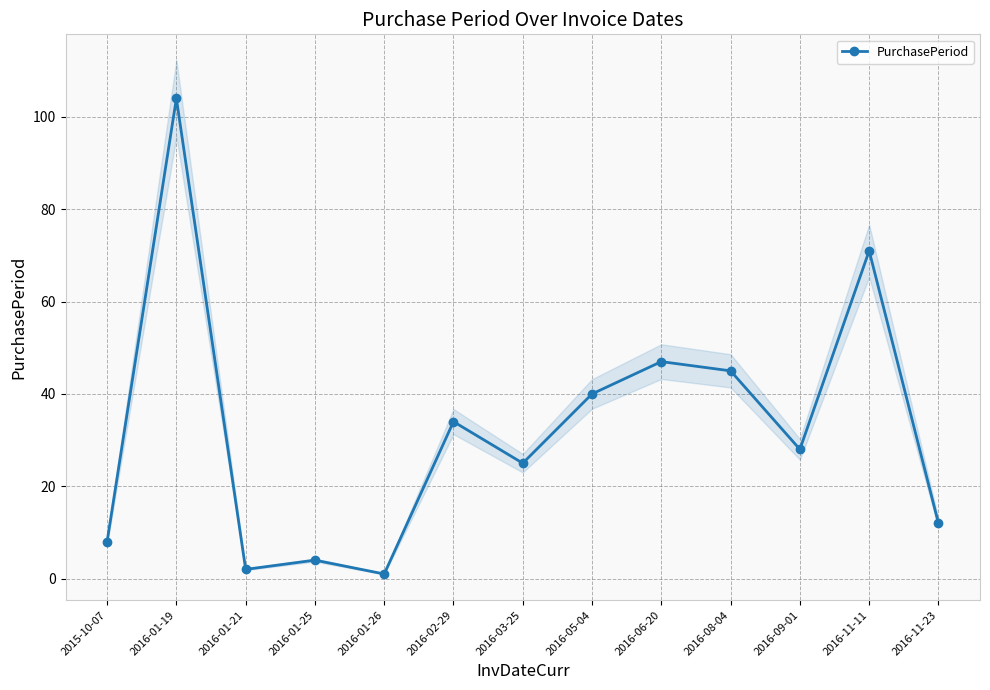

True or false: the data shows 28 at 2016-09-01.

True